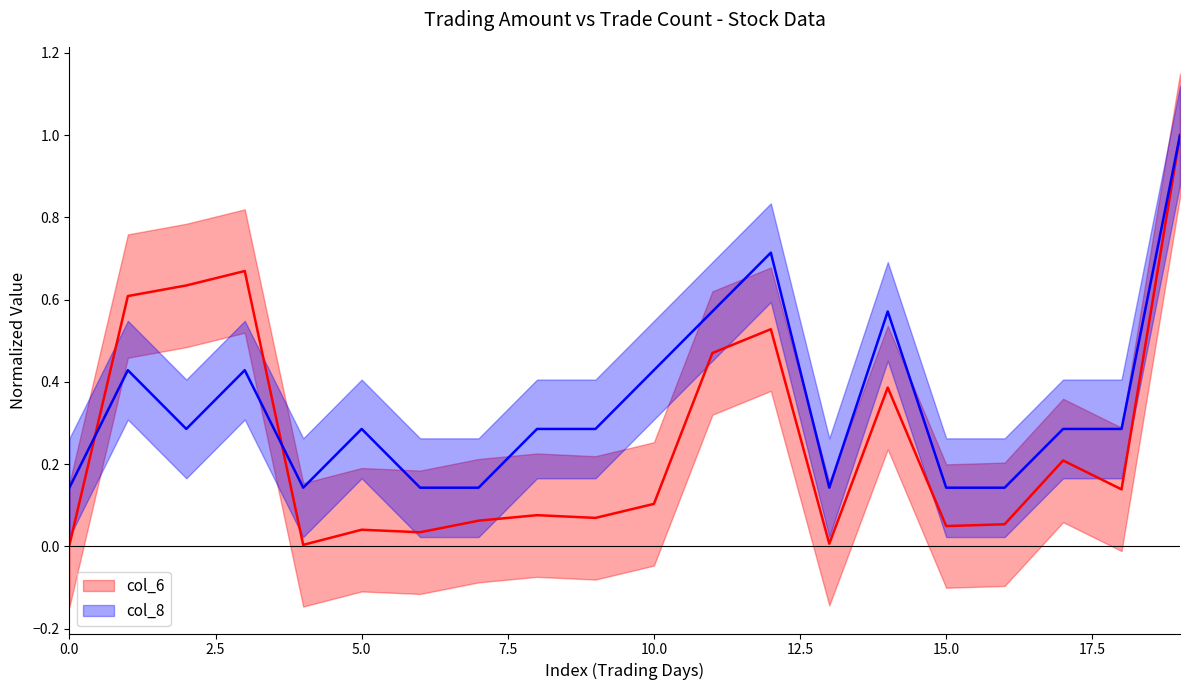

What is the value of the col_6 point at the 19th from the left?

0.1